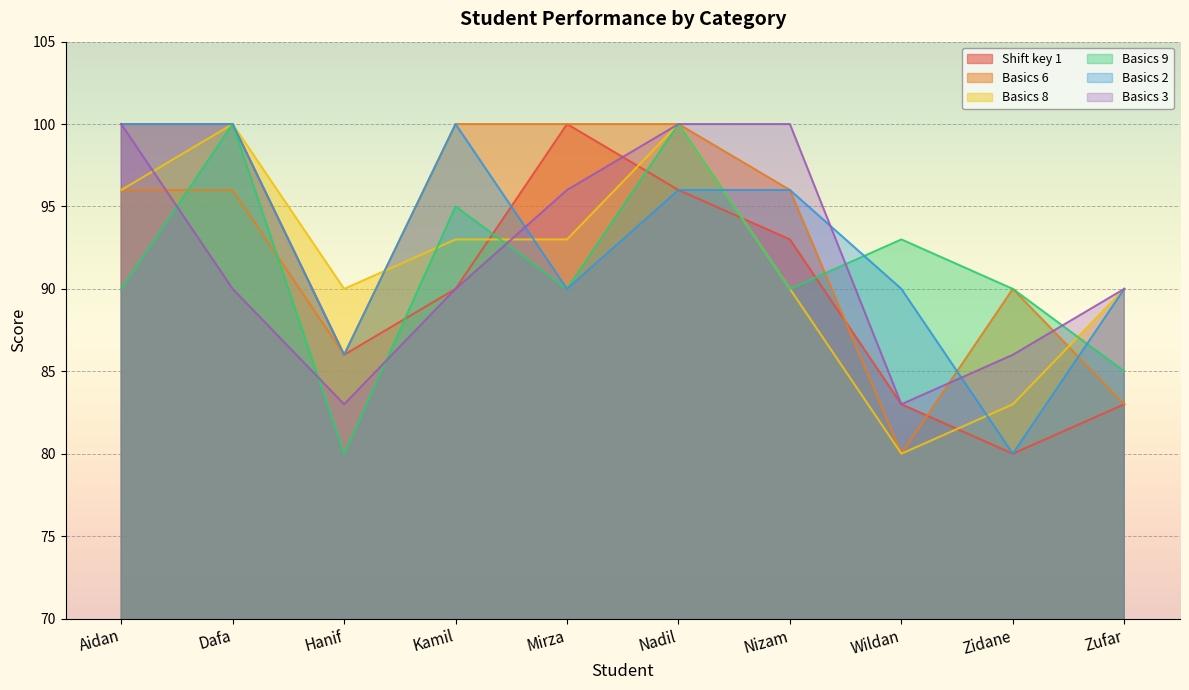

Which series has the largest range (max minus min)?

Shift key 1